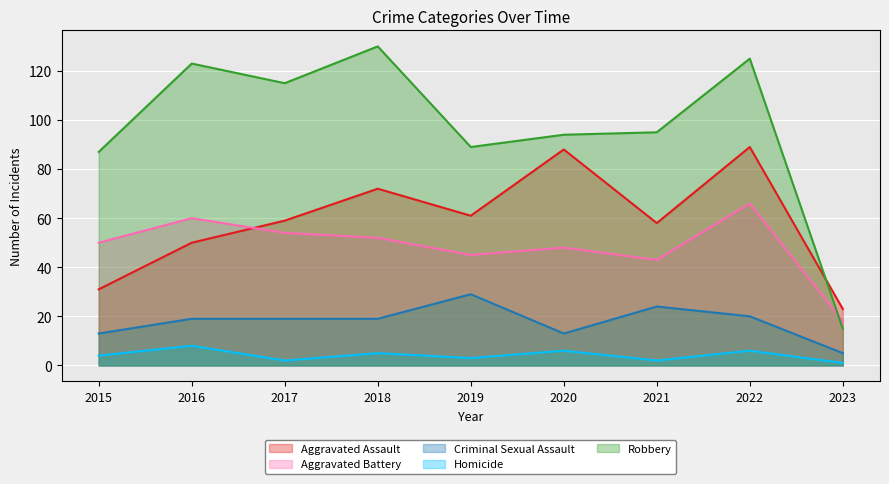

What is the value of the Aggravated Assault point at the 7th from the left?

58